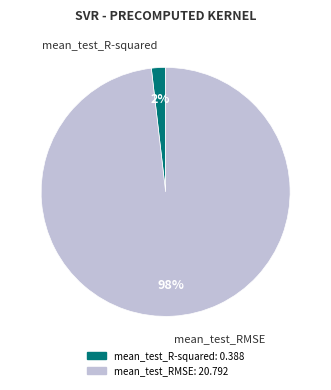

Count the number of slices in the pie.

2